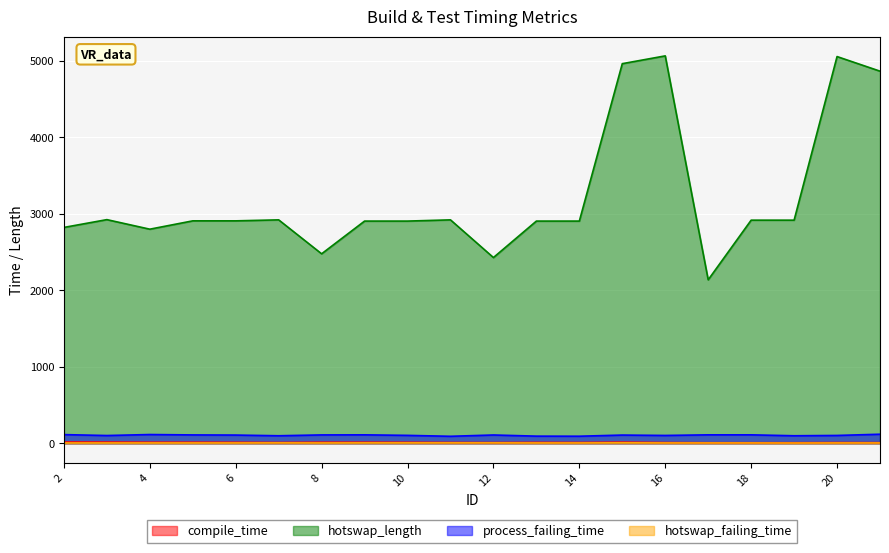

Reading left to right, extract all data points from this chart.

compile_time: 2=16	3=15	4=13	5=13	6=12	7=10	8=13	9=13	10=12	11=10	12=9	13=11	14=10	15=14	16=9	17=7	18=7	19=7	20=9	21=8
hotswap_length: 2=2823	3=2925	4=2800	5=2909	6=2909	7=2922	8=2478	9=2906	10=2906	11=2922	12=2429	13=2906	14=2906	15=4965	16=5067	17=2138	18=2918	19=2918	20=5058	21=4867
process_failing_time: 2=113	3=101	4=114	5=109	6=107	7=98	8=109	9=110	10=103	11=91	12=108	13=93	14=92	15=107	16=102	17=110	18=110	19=98	20=102	21=118
hotswap_failing_time: 2=4	3=4	4=4	5=4	6=4	7=5	8=4	9=5	10=5	11=5	12=5	13=4	14=4	15=6	16=4	17=4	18=4	19=3	20=4	21=4